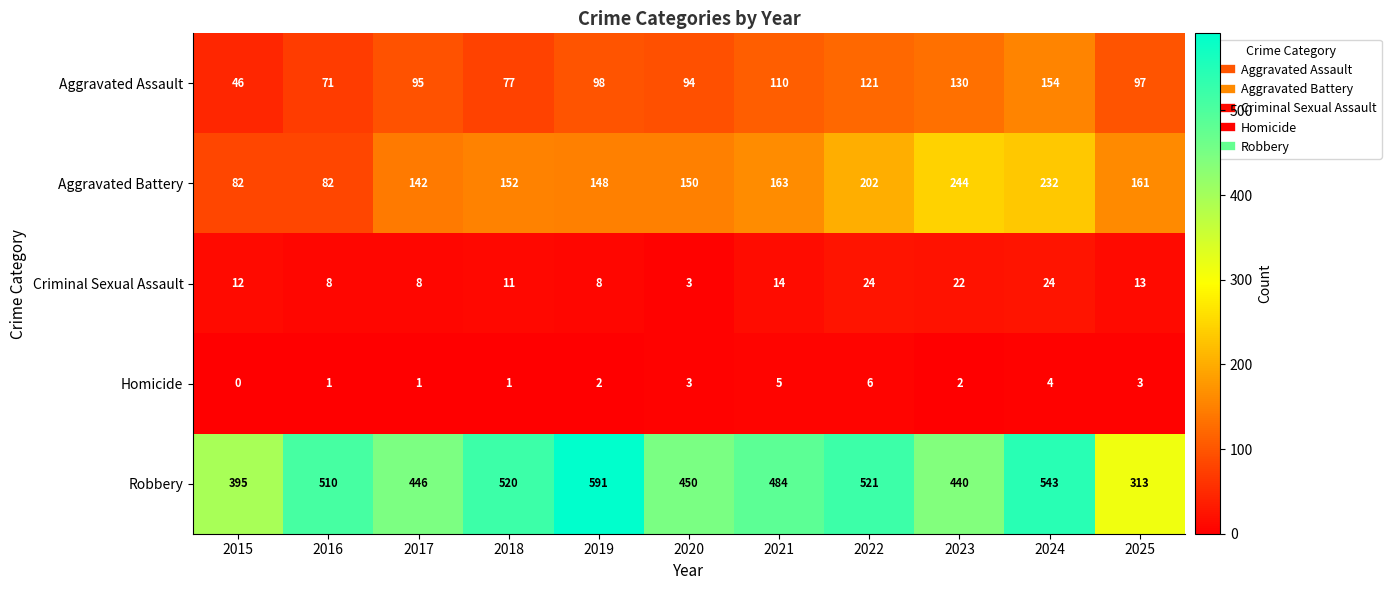

True or false: Aggravated Battery has a value of 202 at 2022.

True